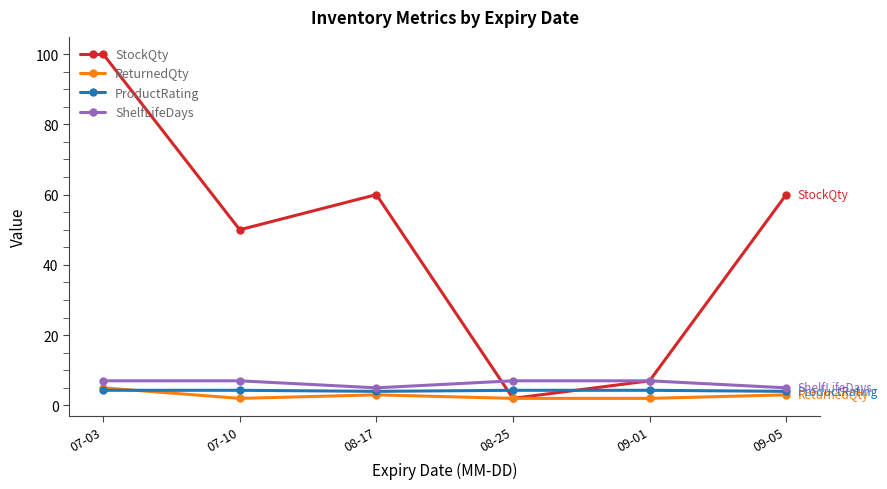

Count the number of categories in the chart.

6